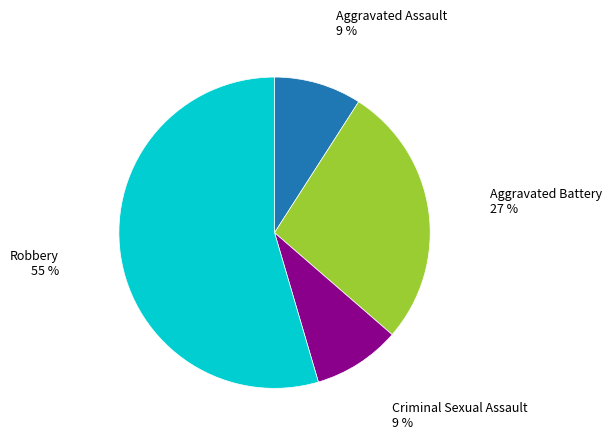

To the nearest percent, what is the average slice percentage?

25%